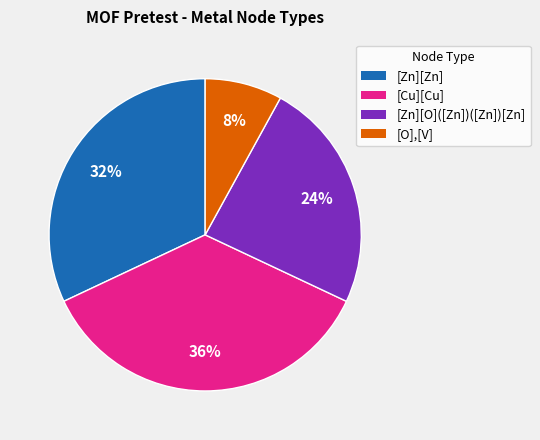

What percentage is the [O],[V] slice, to the nearest percent?

8%